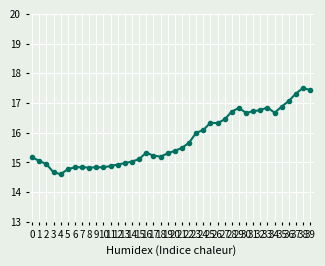

Is this an area chart (filled region under the line)?

No